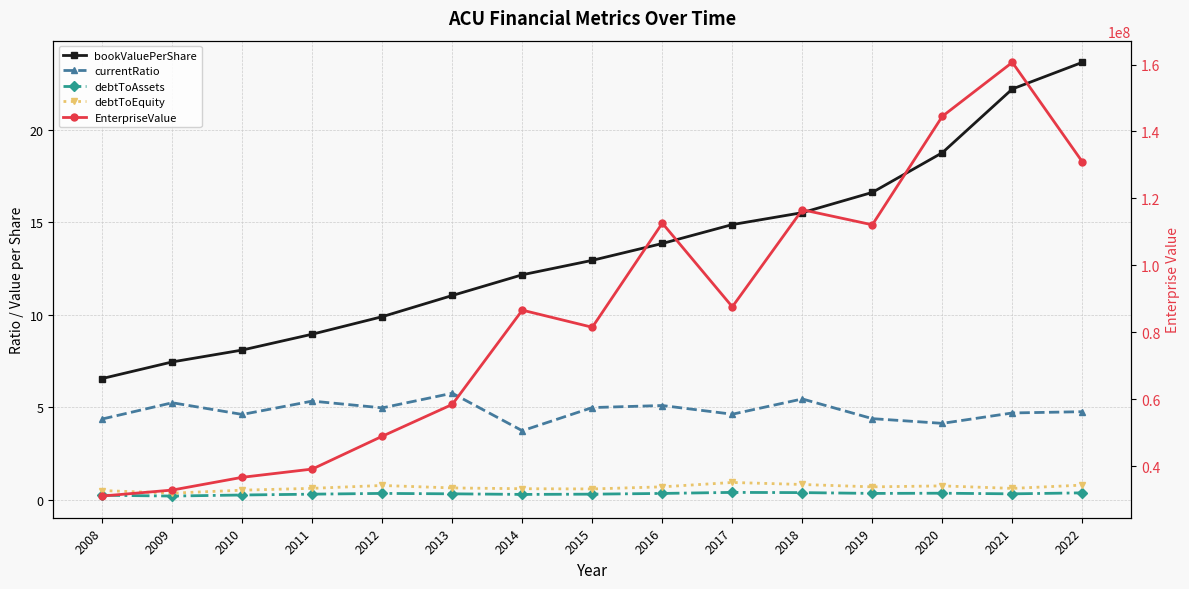

Which label corresponds to the smallest value in the chart?

2009